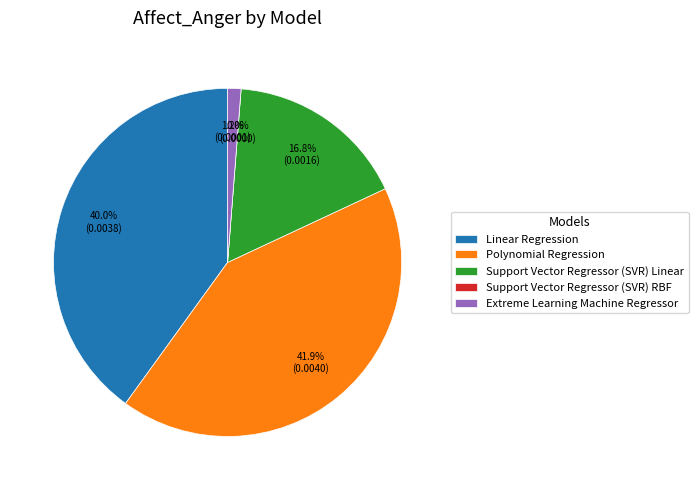

How many slices are in this pie chart?

5